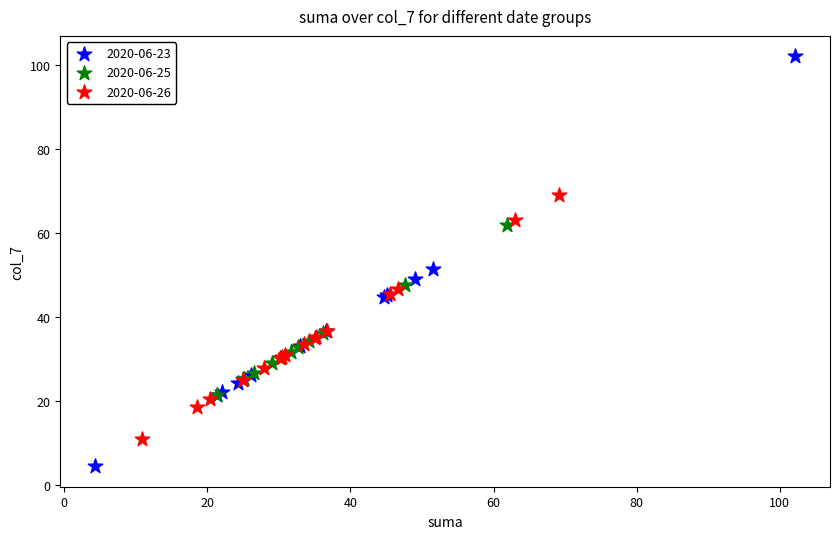

Which series contains the highest Y value?

2020-06-23